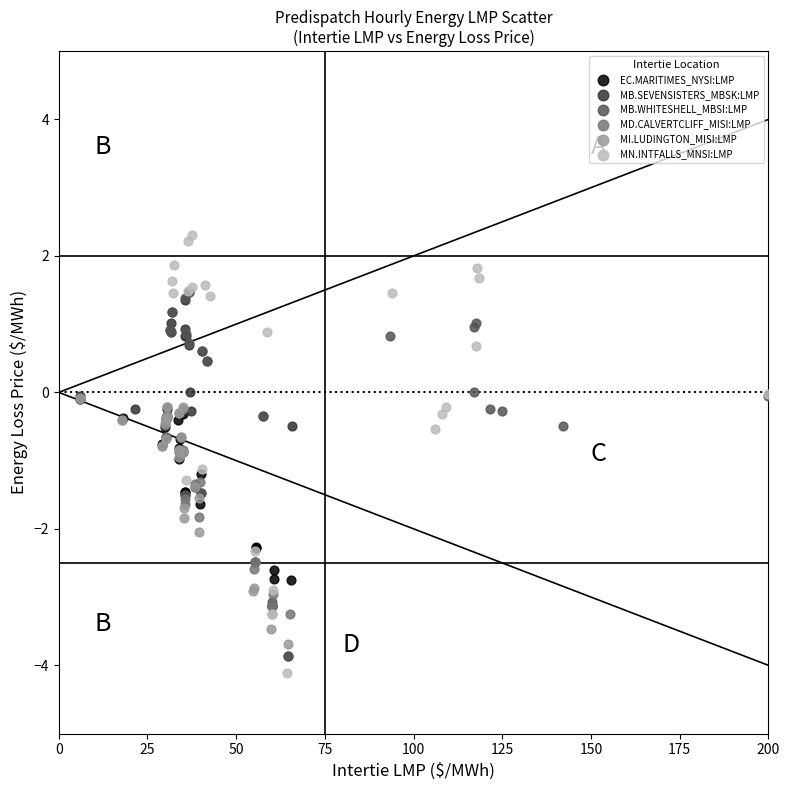

Which series has the widest spread of Y values?

MN.INTFALLS_MNSI:LMP